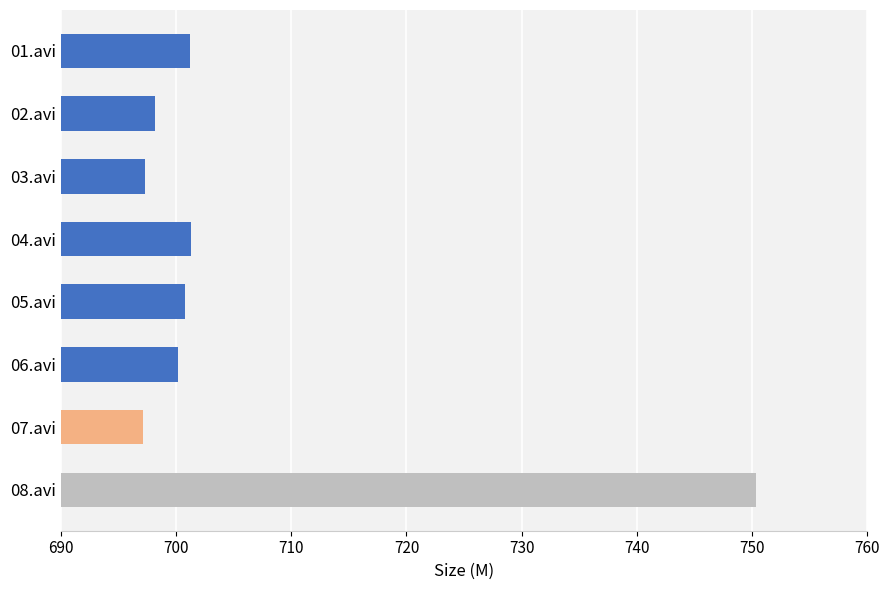

What is the minimum value shown in the chart?

697.1